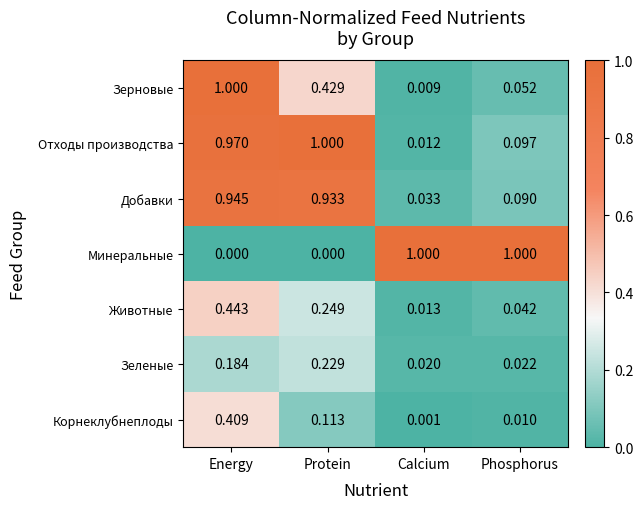

List the labels in order of Отходы производства value, largest first.

Protein, Energy, Phosphorus, Calcium